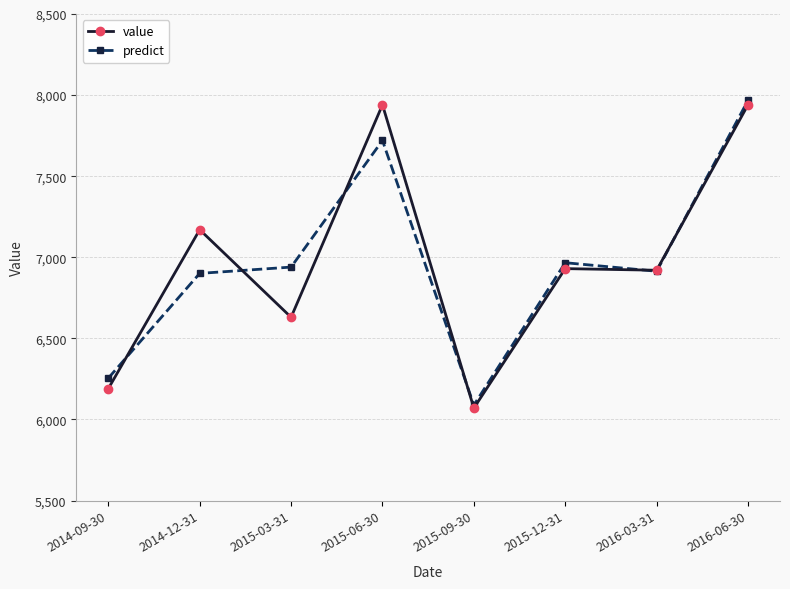

At which category is the sum across all series the highest?

2016-06-30